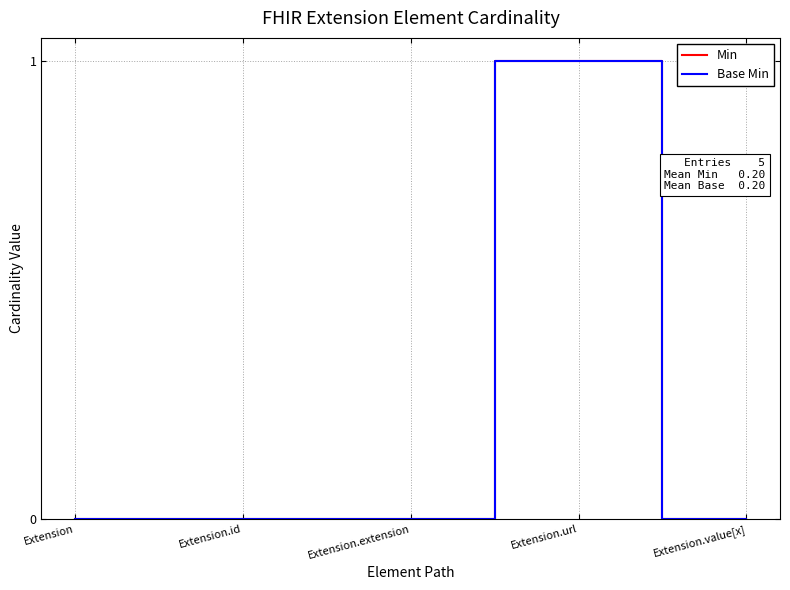

True or false: Min and Base Min cross at least once.

False